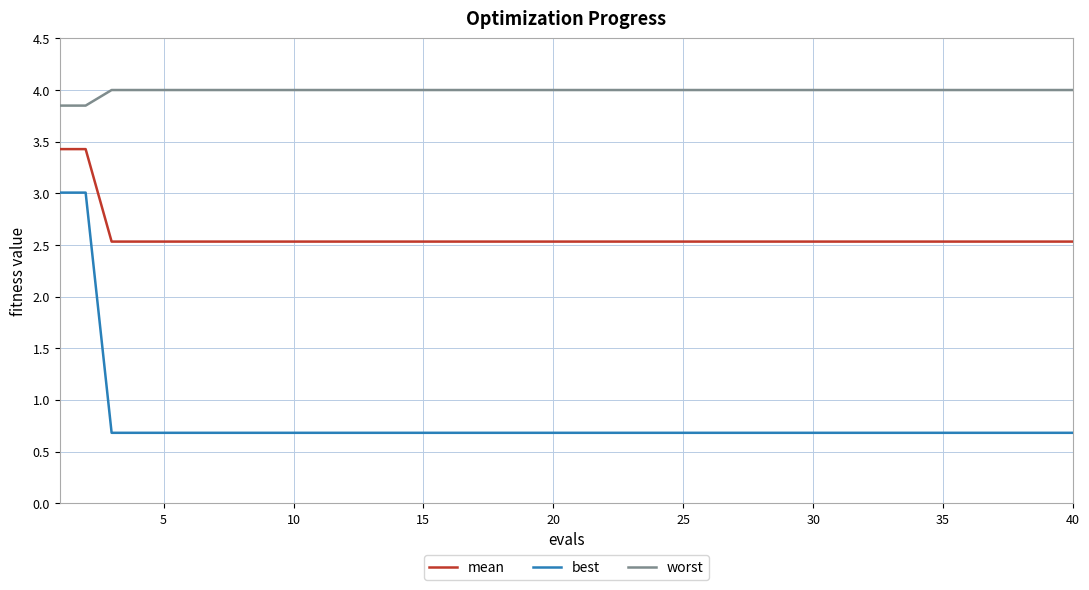

What is the sum of all worst values?

159.7